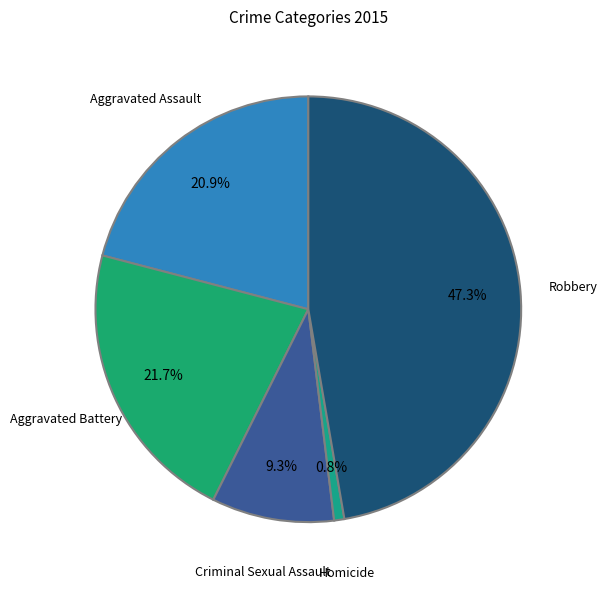

Between Aggravated Assault and Robbery, which is larger?

Robbery